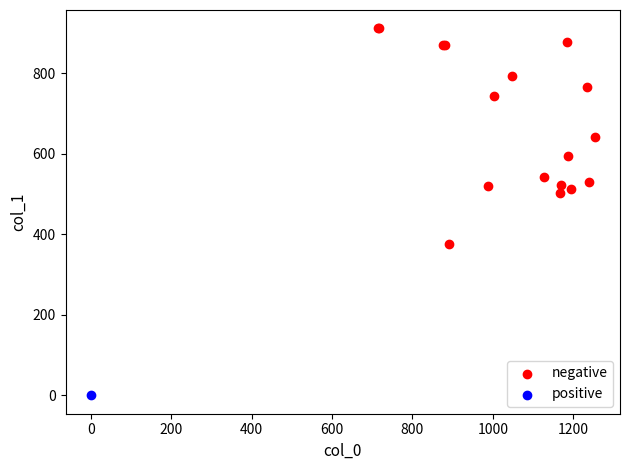

What are all the series names shown in the legend?

negative, positive